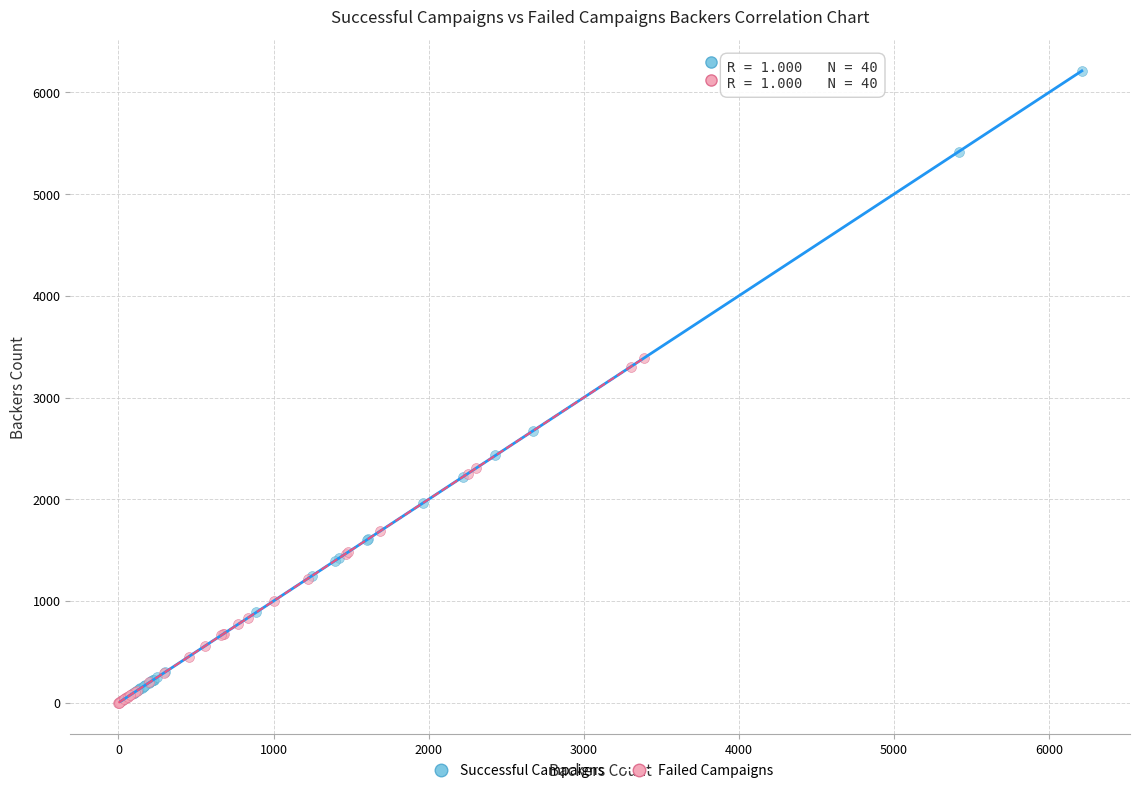

Which series contains the highest Y value?

Successful Campaigns